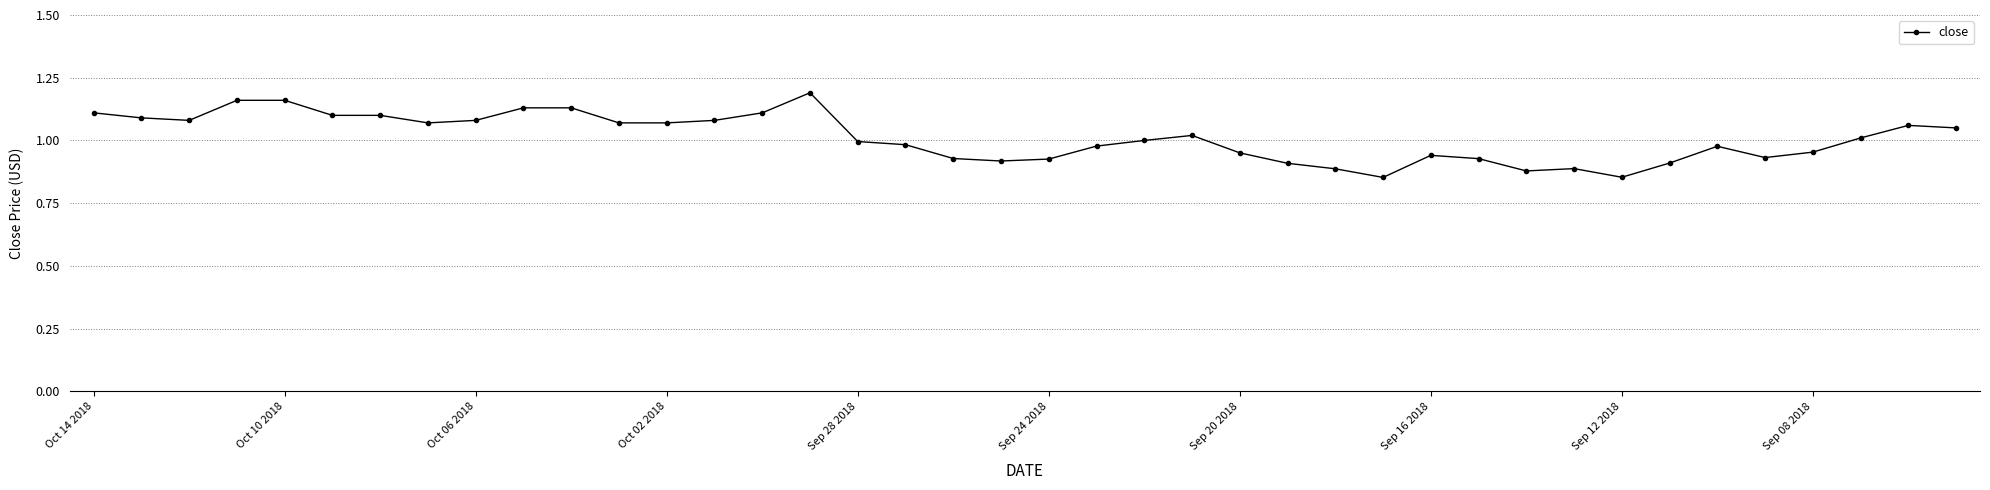

True or false: the data has more than 2 interior local peaks.

True